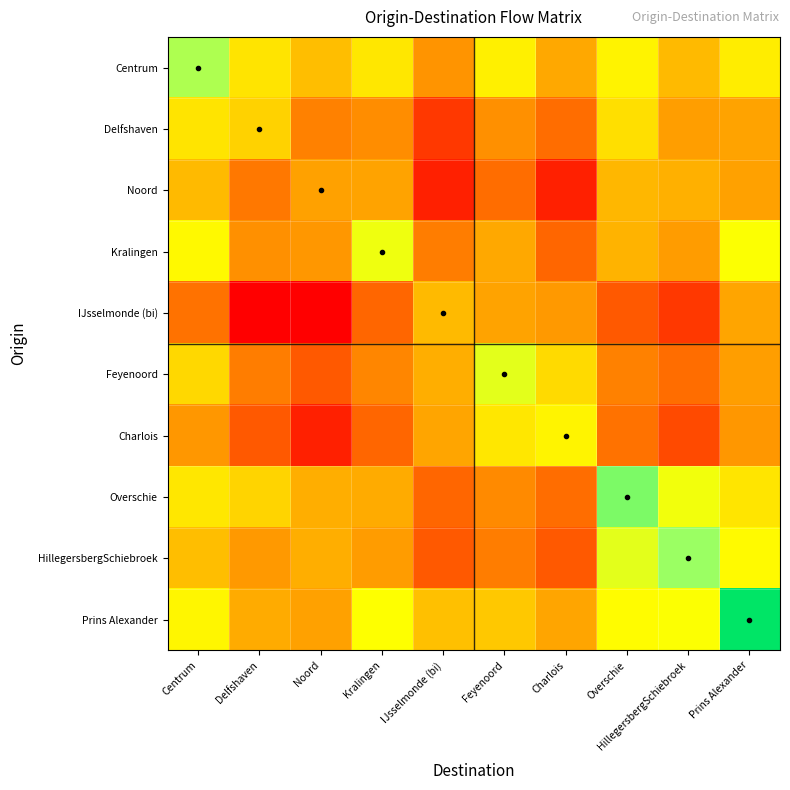

Between Charlois and Prins Alexander, which is larger?

Prins Alexander